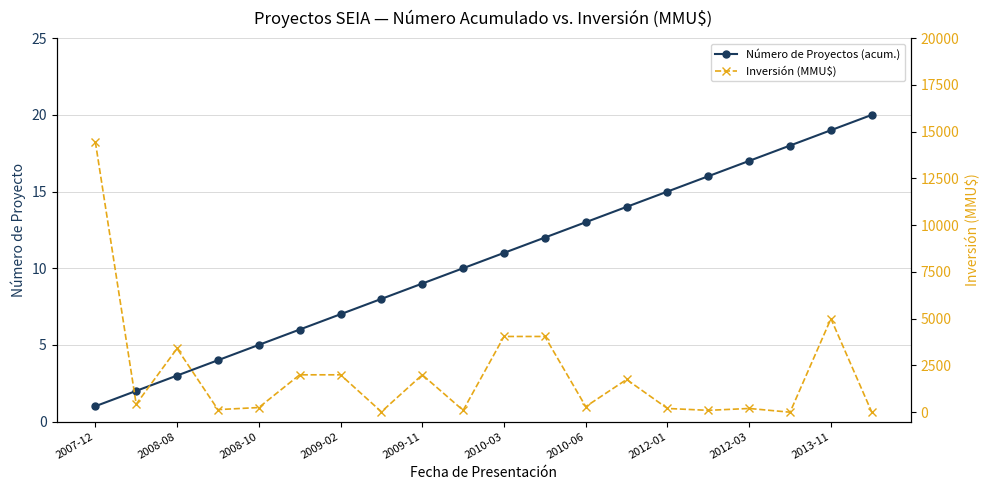

At which label does Número de Proyectos (acum.) reach its minimum?

2007-12